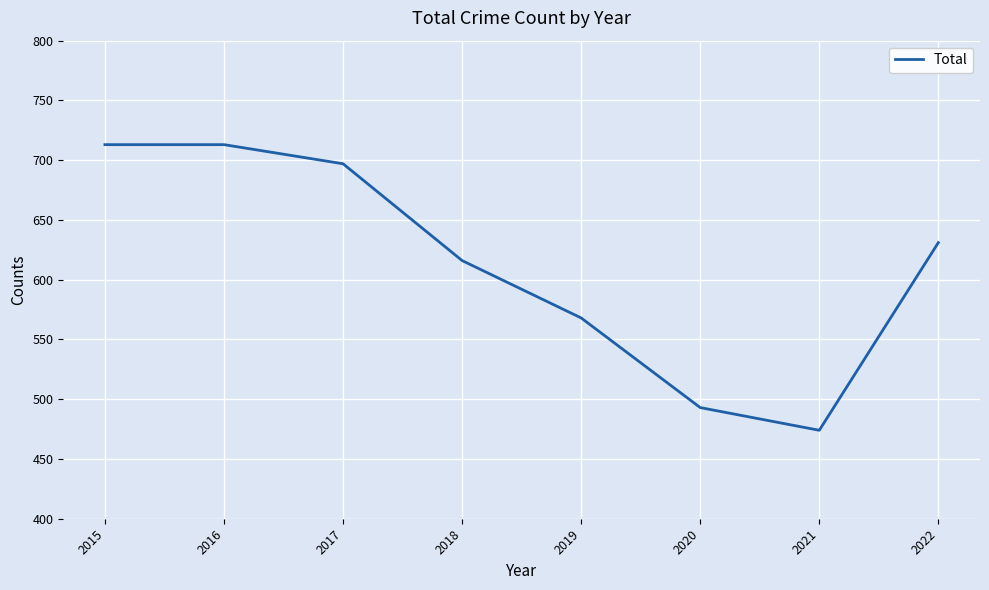

Reading left to right, what are all the values shown in this chart?

713	713	697	616	568	493	474	631